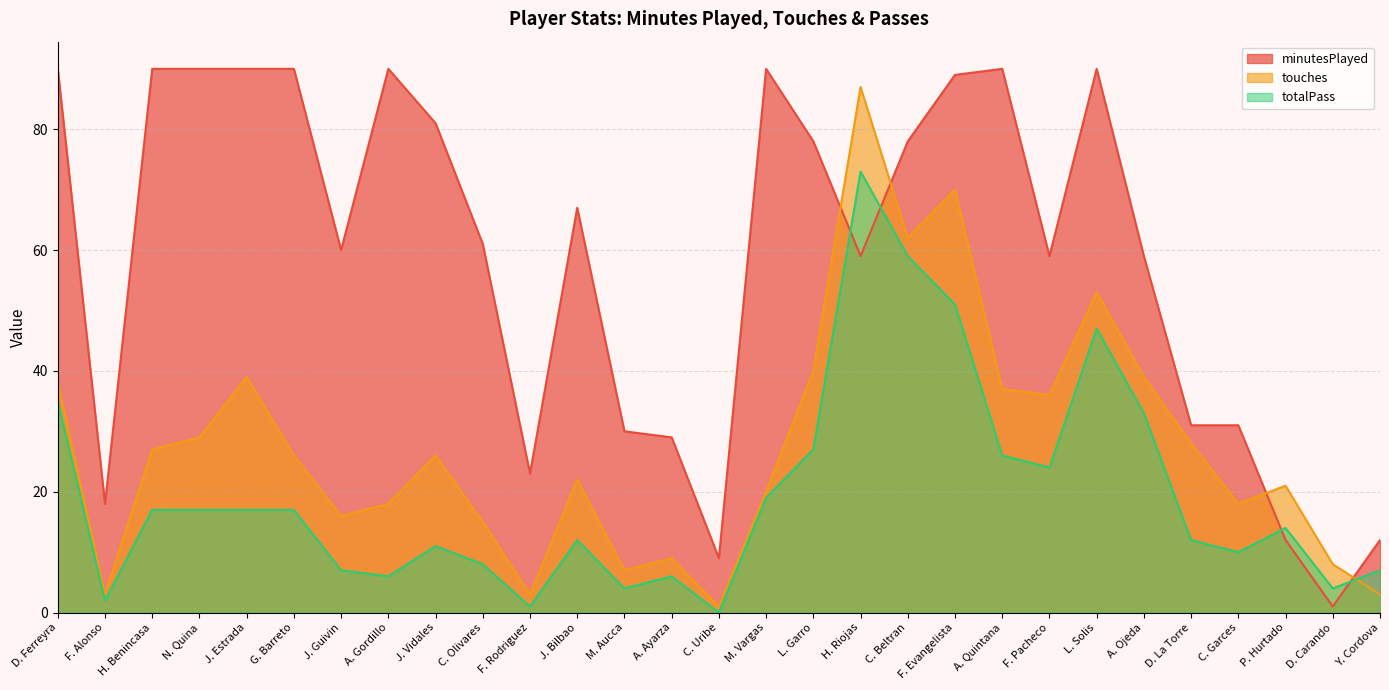

True or false: touches and totalPass cross at least once.

True